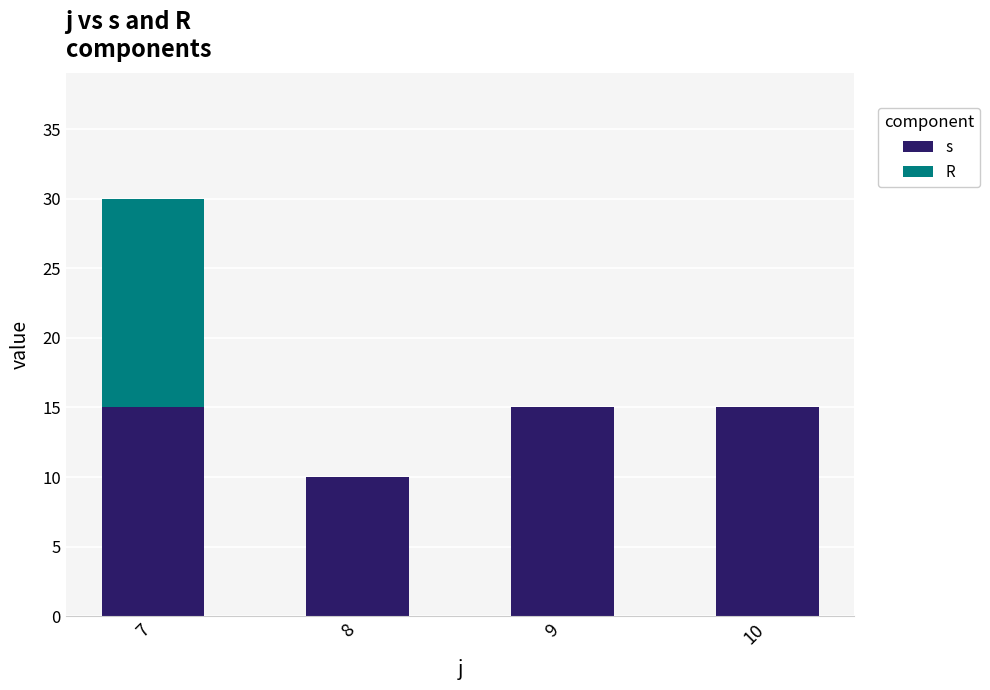

Is it true that s equals 5 at 8?

False